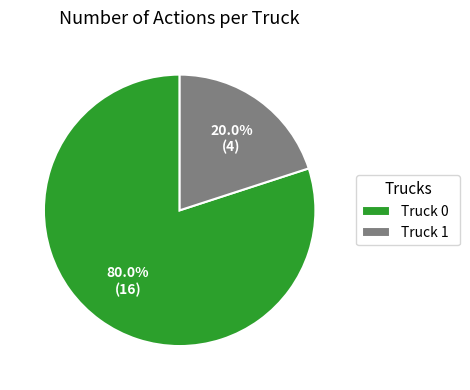

Does Truck 0 represent more than half of the total?

Yes